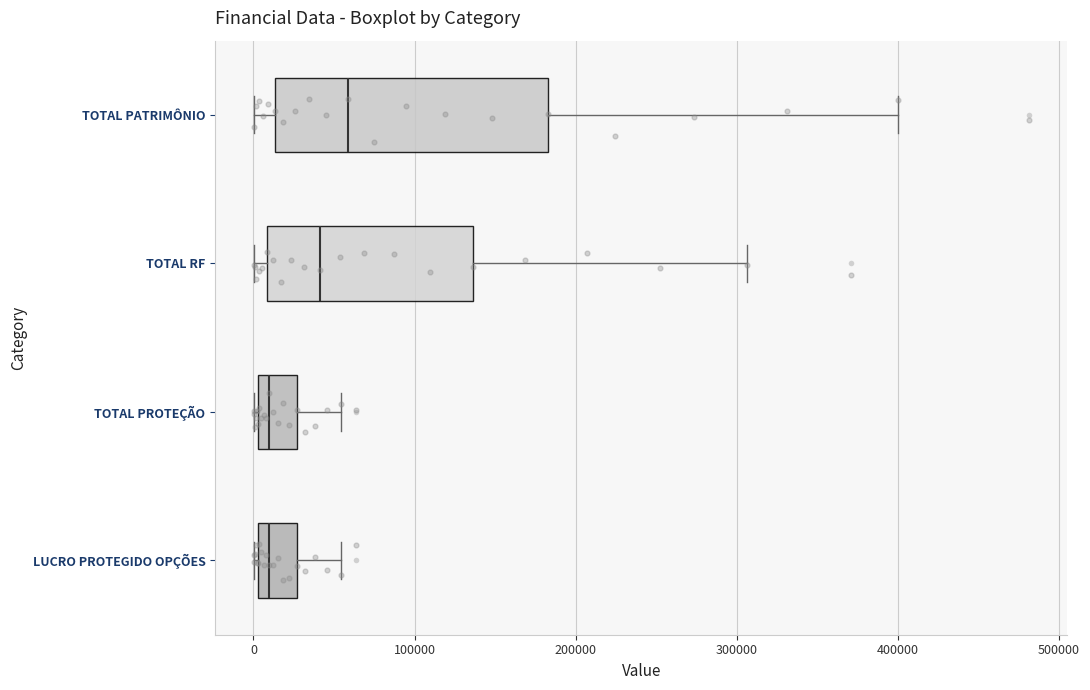

Comparing the boxes themselves (not the whiskers), which one is the widest?

TOTAL PATRIMÔNIO